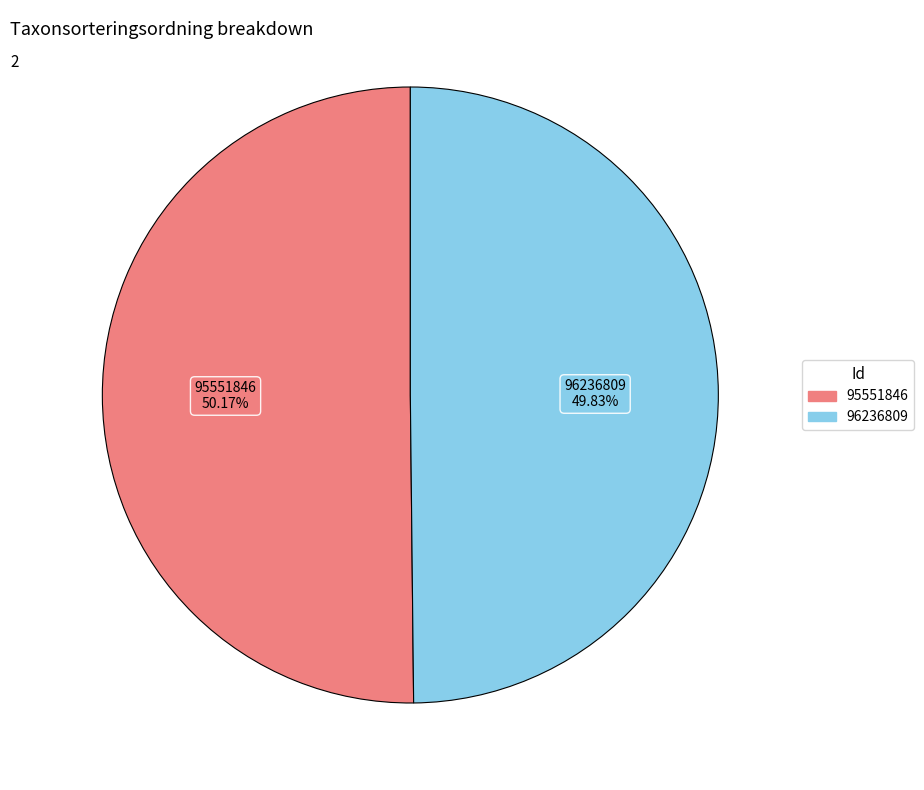

Combined, do 96236809 and 95551846 account for over 50%?

Yes